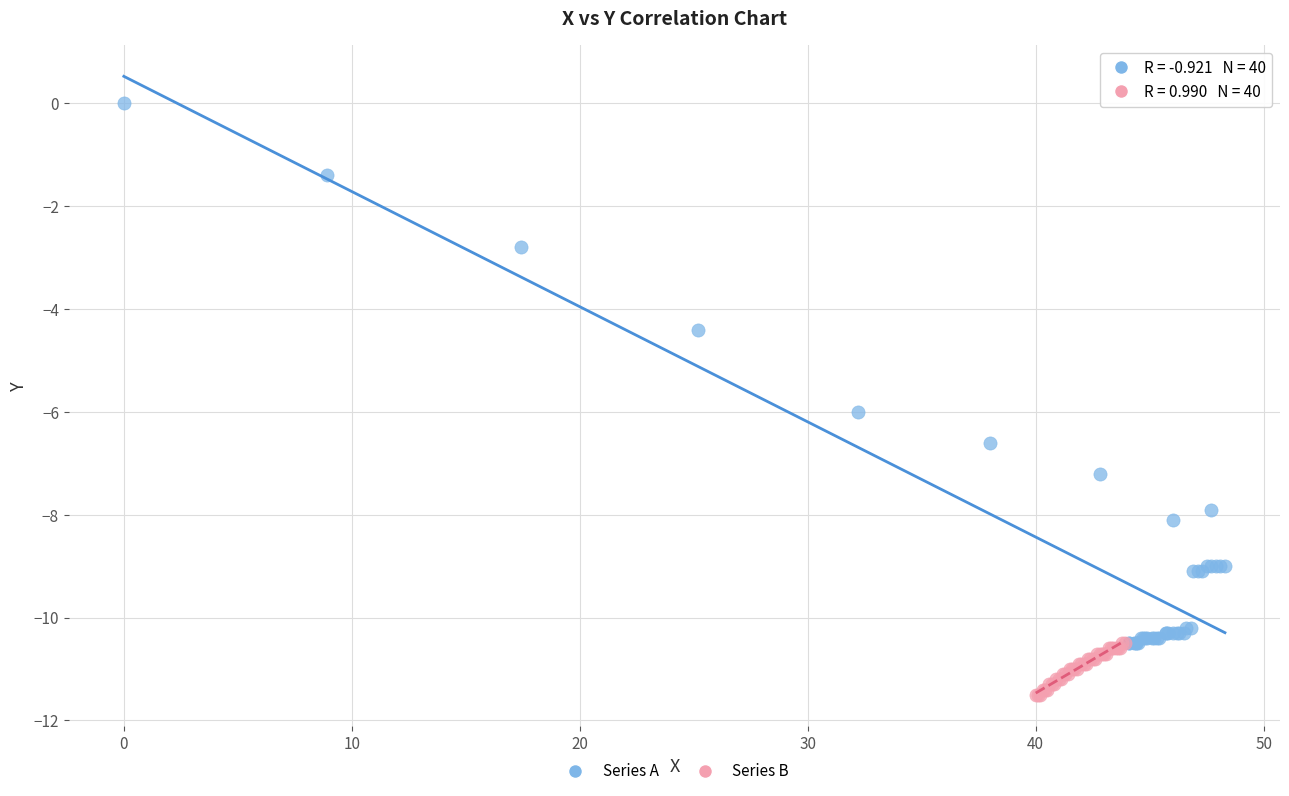

Which series has the largest Y range (max minus min)?

Series A